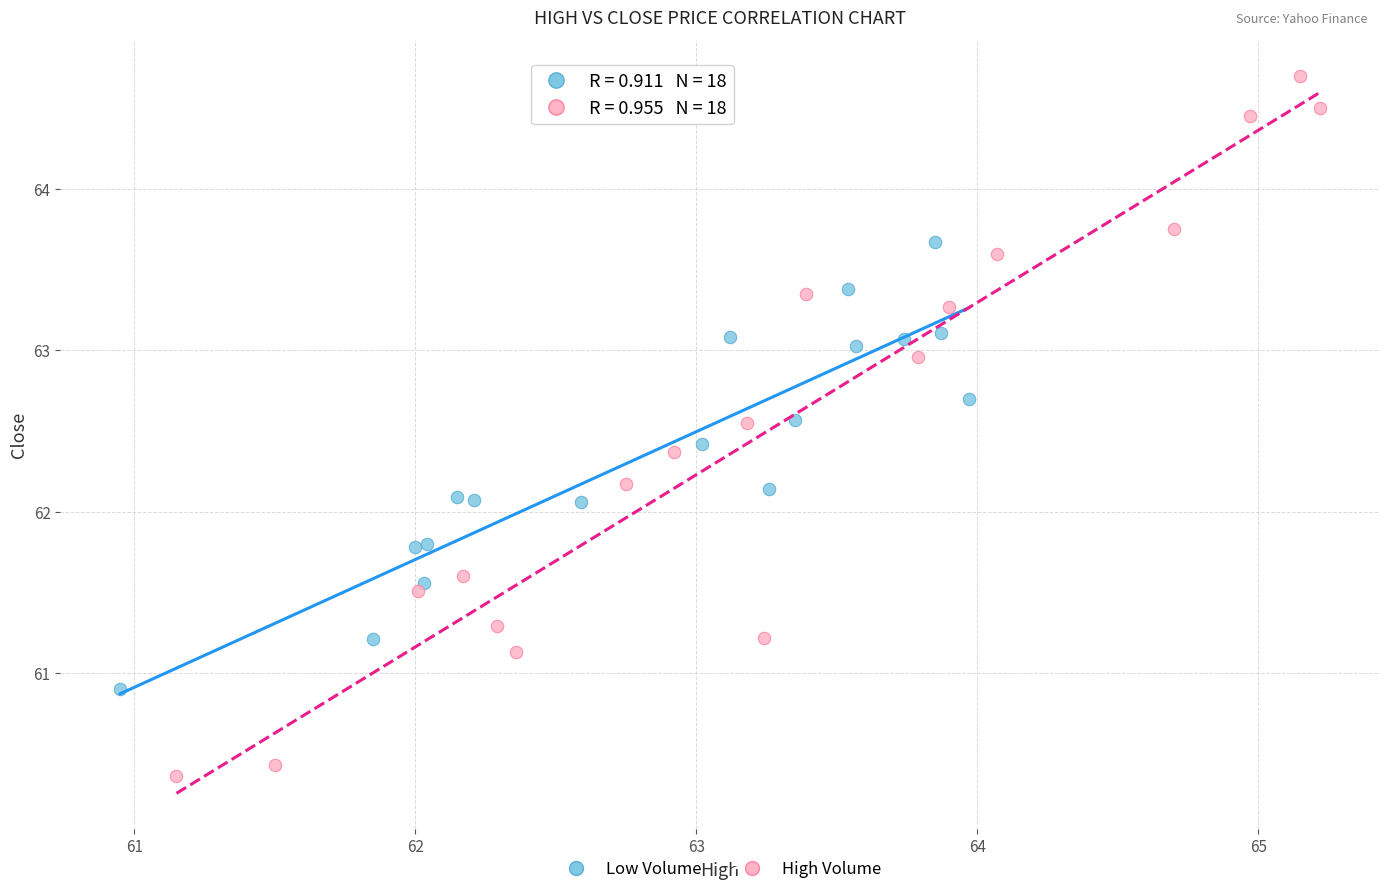

Which series contains the highest Y value?

High Volume